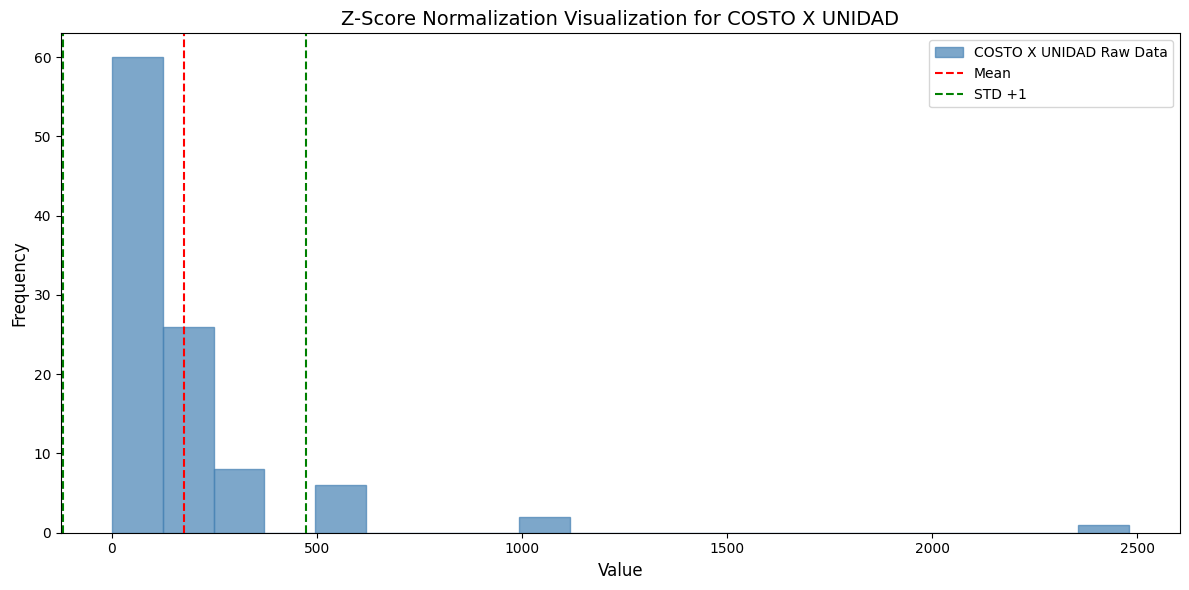

Read against the x-axis, roughly where is the centre of the tallest bar?

50